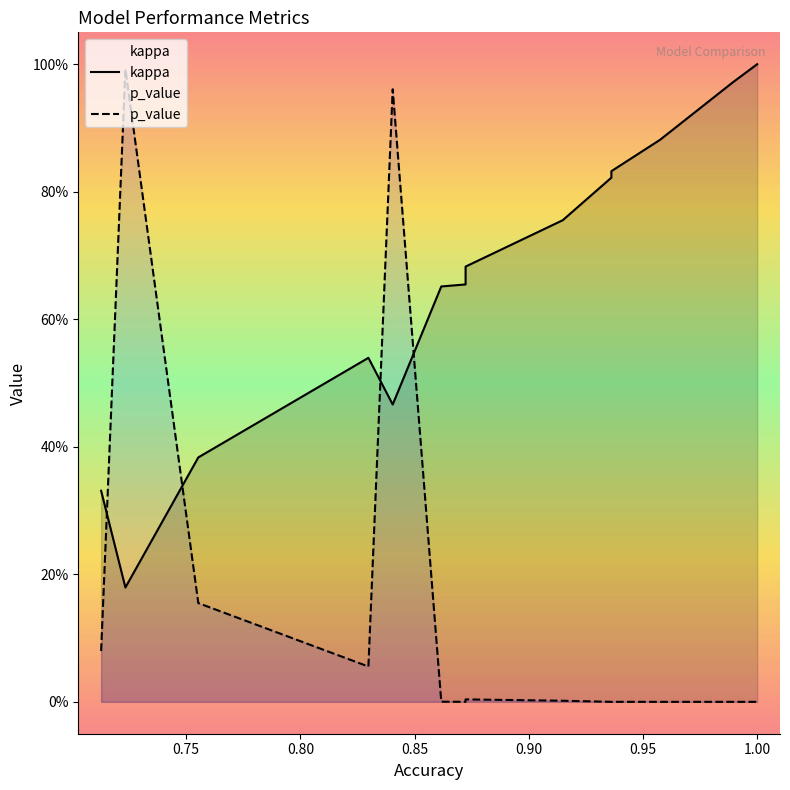

How many lines are shown in the chart?

2